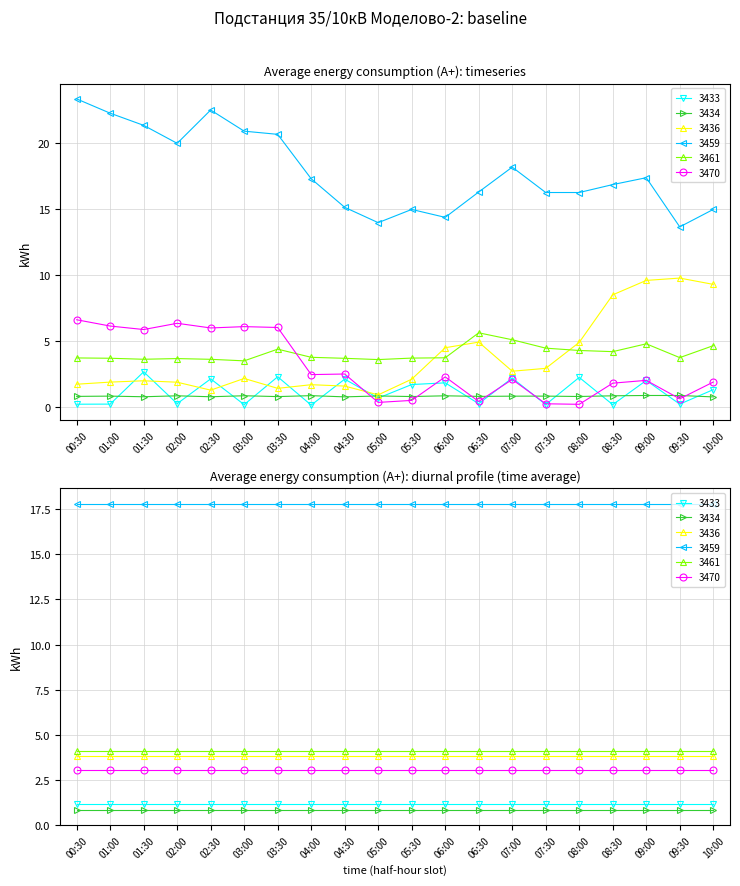

At which category does 3470 reach its first local peak?

02:00